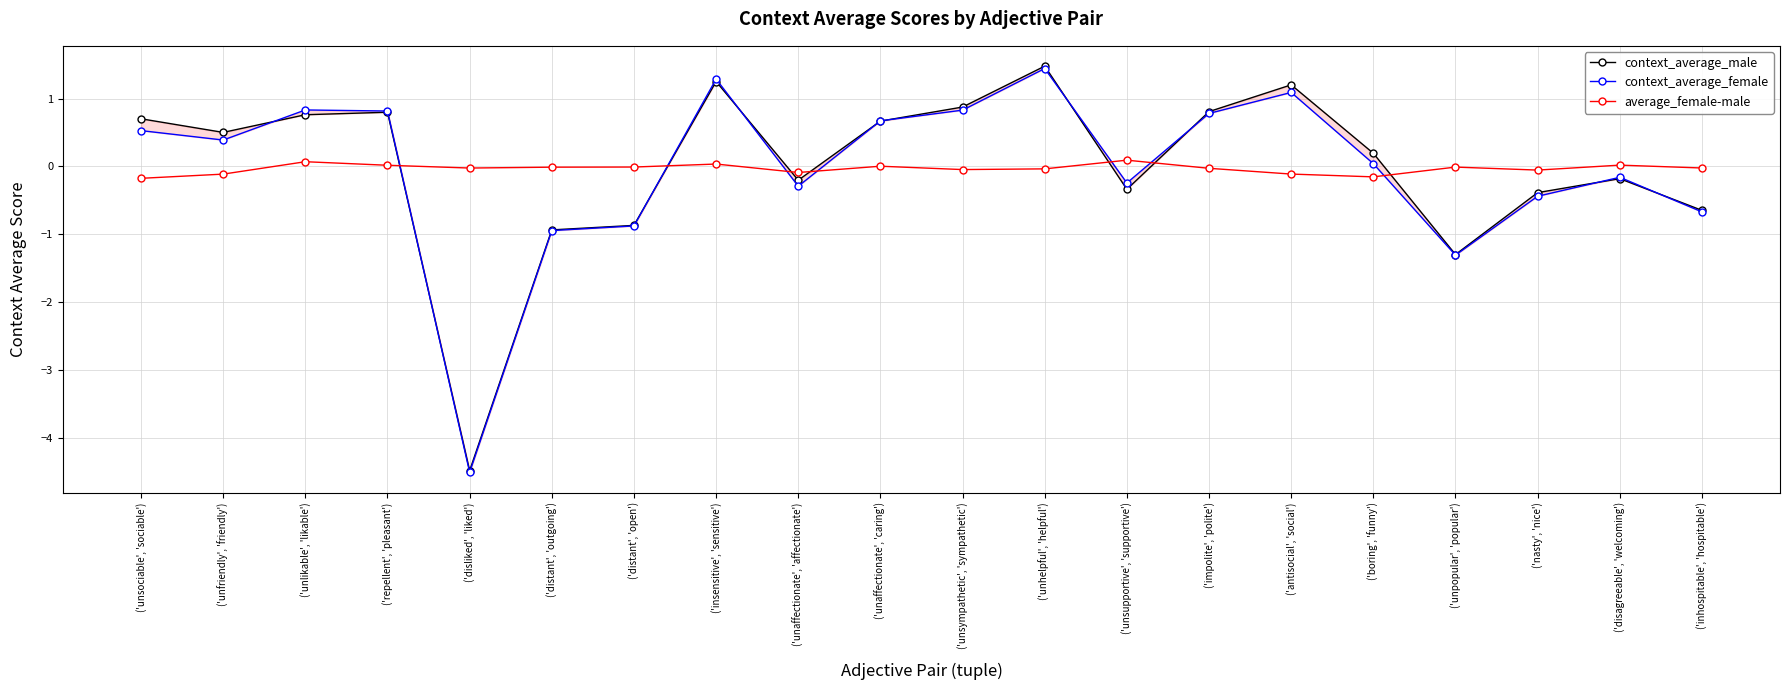

Where is the first local maximum for context_average_female?

('unlikable', 'likable')